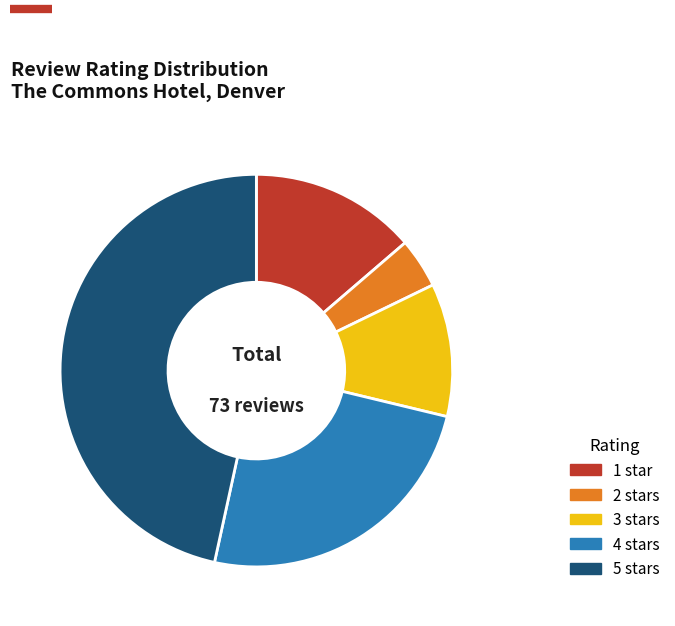

Rank the categories by value from lowest to highest.

2 stars, 3 stars, 1 star, 4 stars, 5 stars